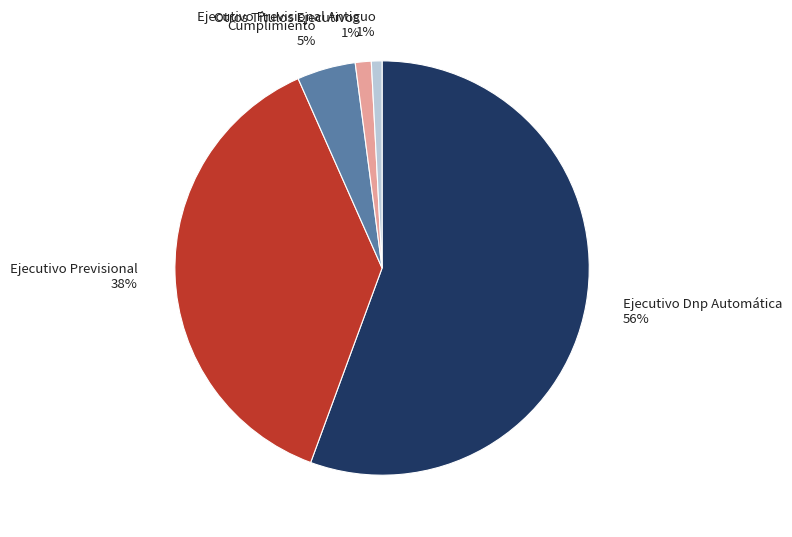

Which has a higher value, Ejecutivo Previsional Antiguo or Ejecutivo Dnp Automática?

Ejecutivo Dnp Automática